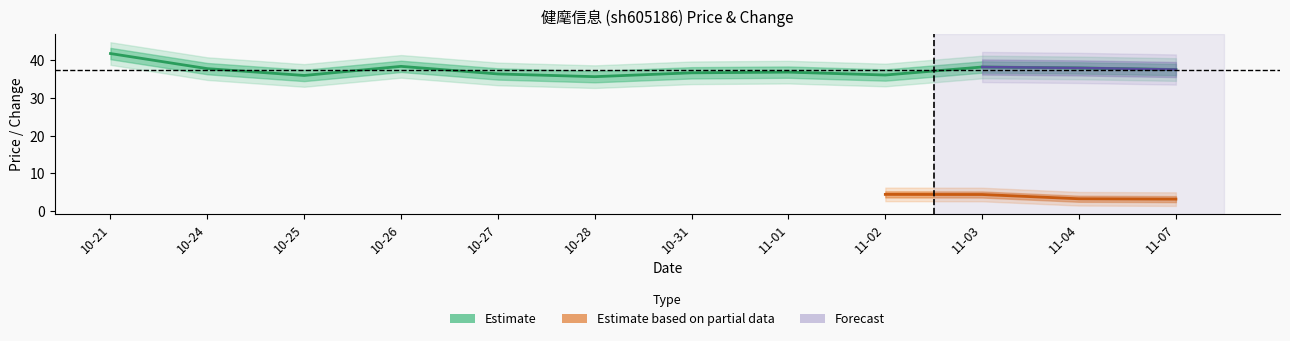

Approximately how many times larger is the value at 10-27 compared to 11-07?

1.0